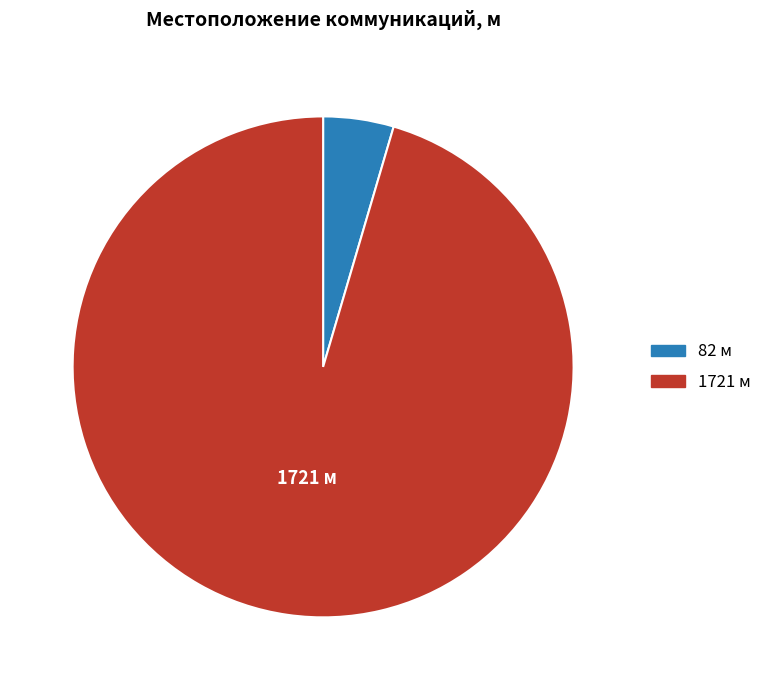

Between 1721 and 82, which is larger?

1721